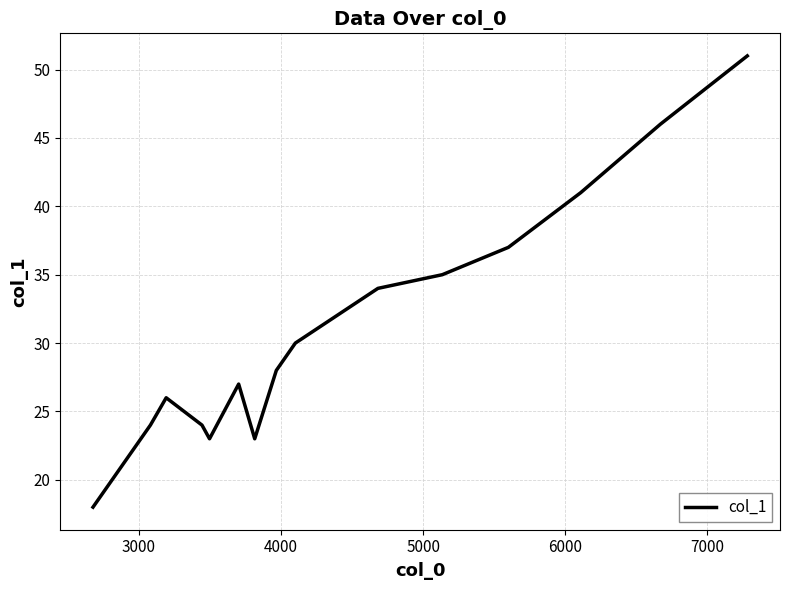

What is the difference between the second highest and minimum values?

28